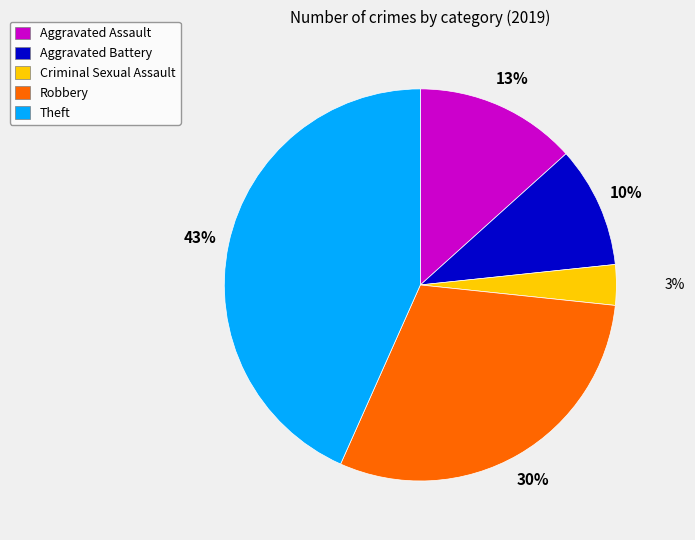

Which category has the smallest portion of the pie?

Criminal Sexual Assault